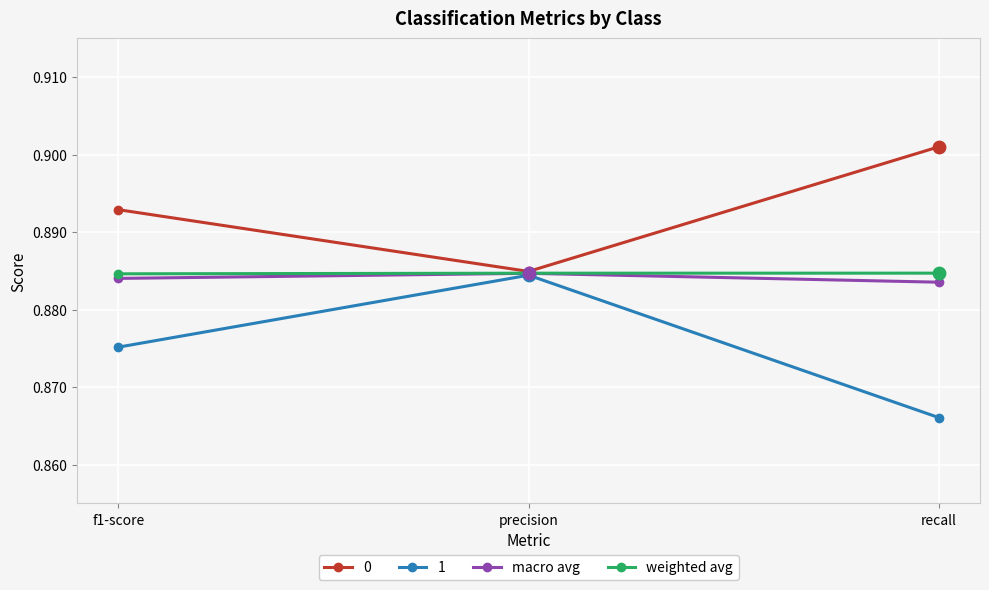

At how many categories does at least one series exceed 0?

3